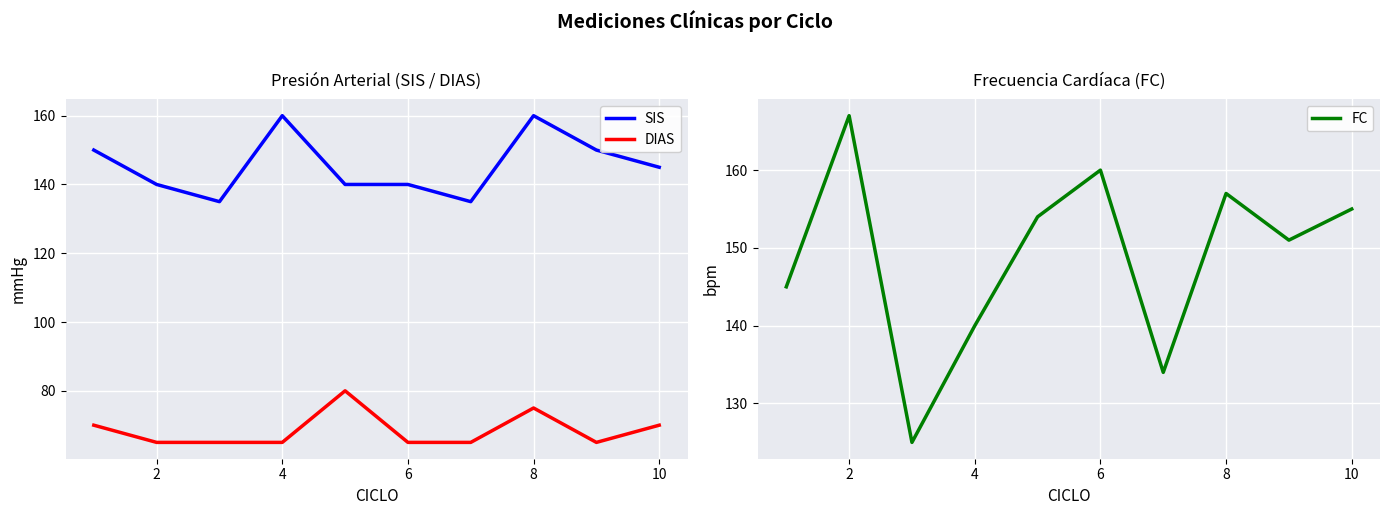

True or false: SIS and DIAS cross at least once.

False